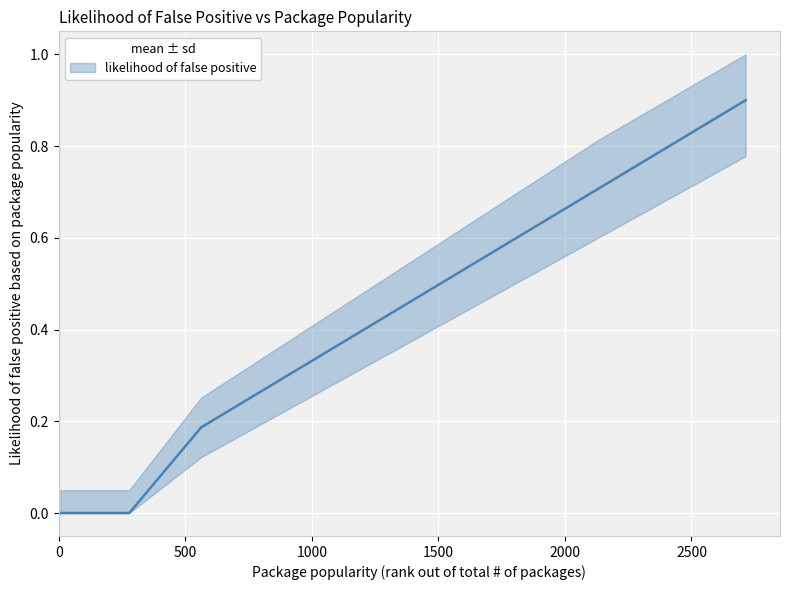

True or false: the data shows 0.5 at unique.

False